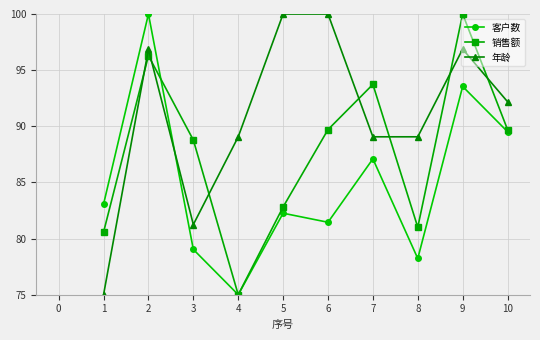

What is the minimum value shown in the chart?

75.0